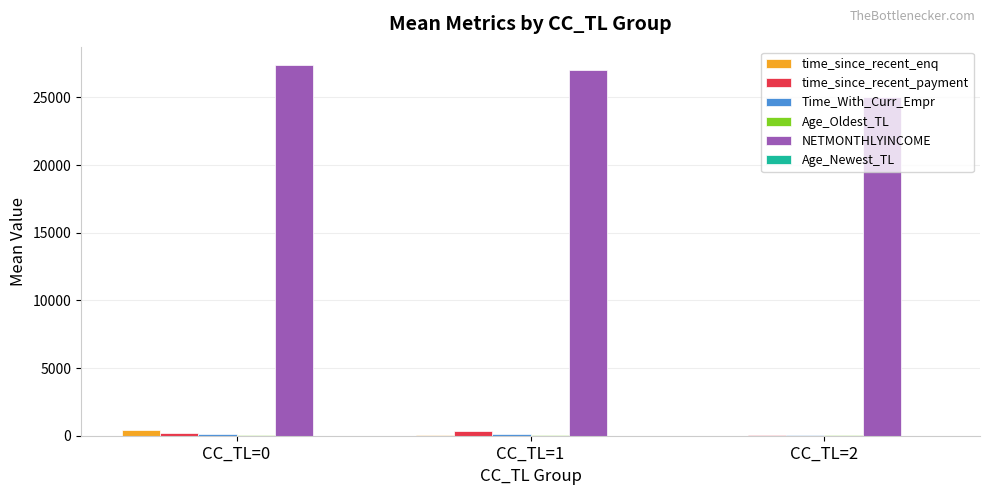

What is the maximum value shown in the chart?

27382.9